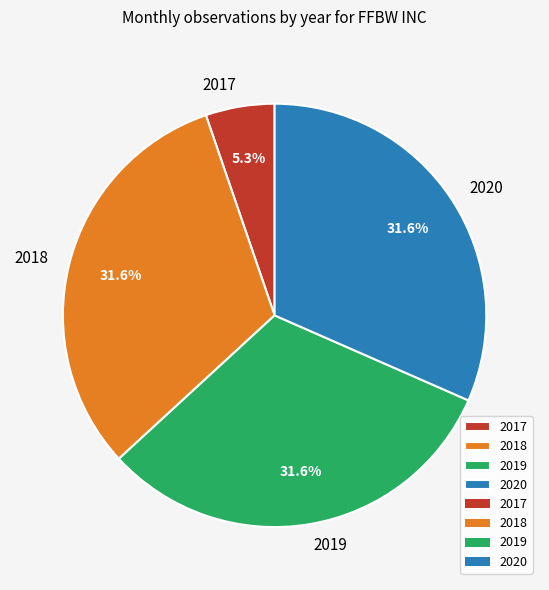

How many segments does this pie chart have?

4